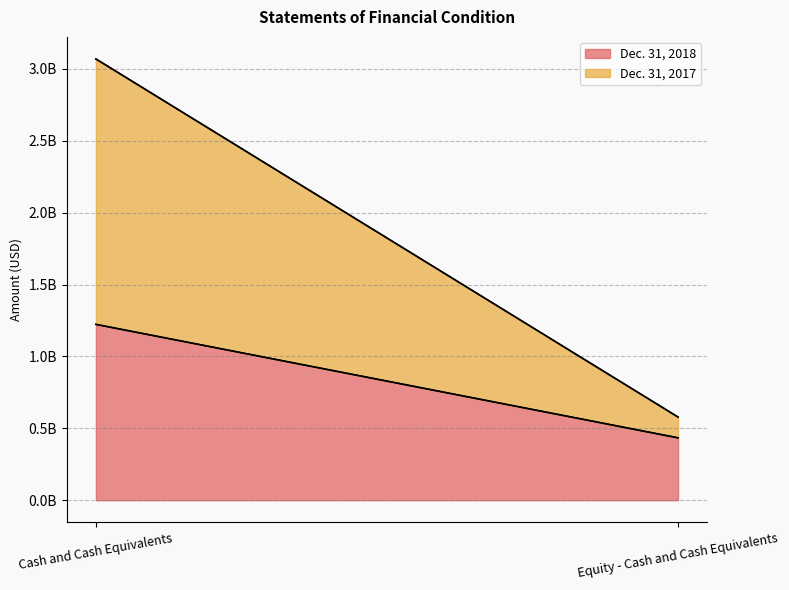

What is the greatest value displayed?

1846630713